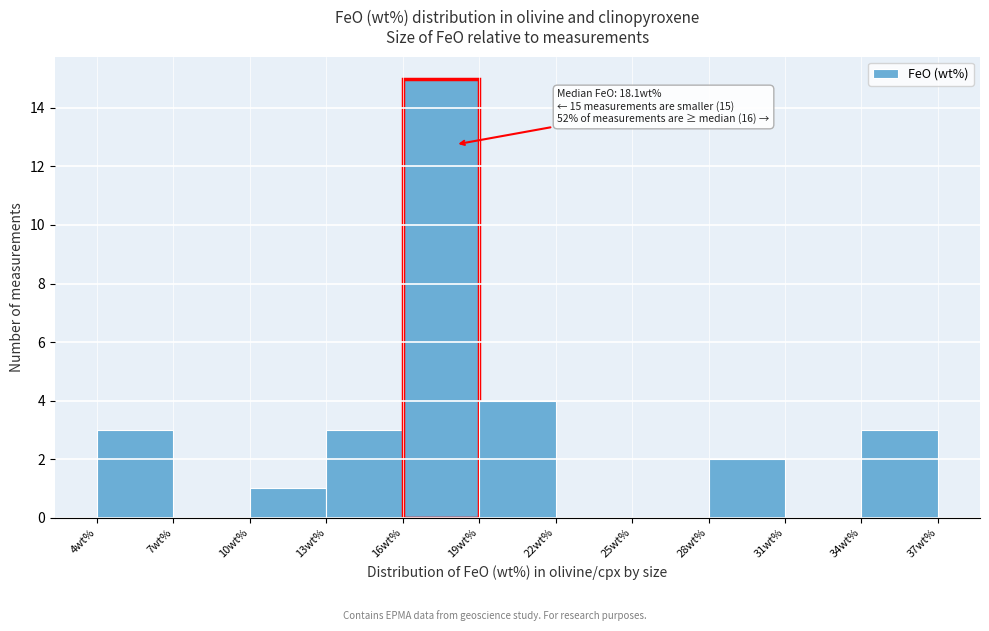

Over which range of the x-axis is the bar tallest?

16 to 19